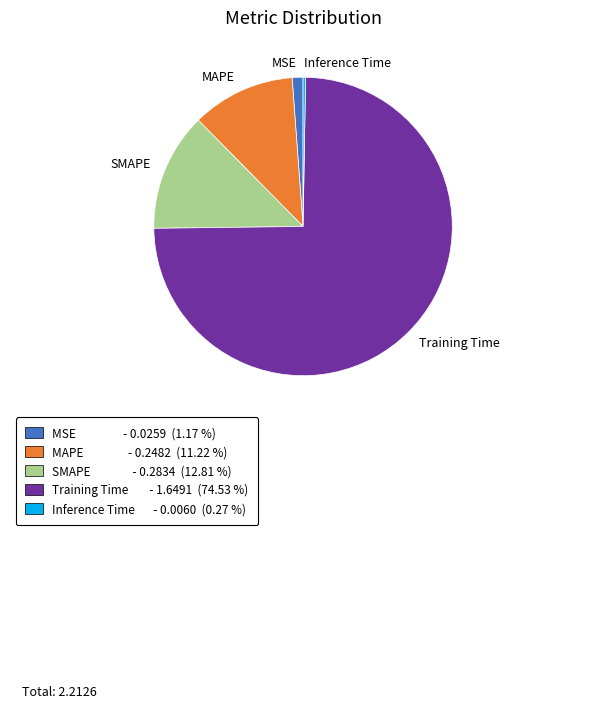

Which category has the biggest portion of the pie?

Training Time